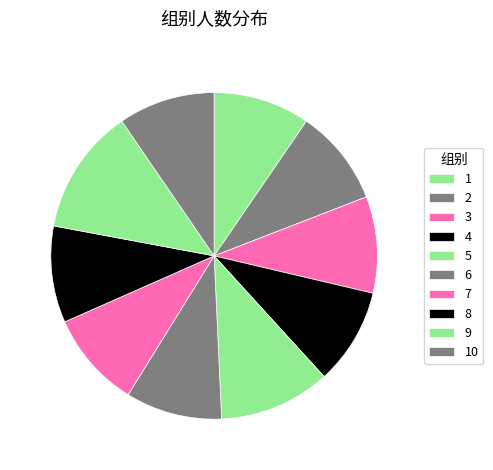

Combined, do 3 and 7 account for over 50%?

No